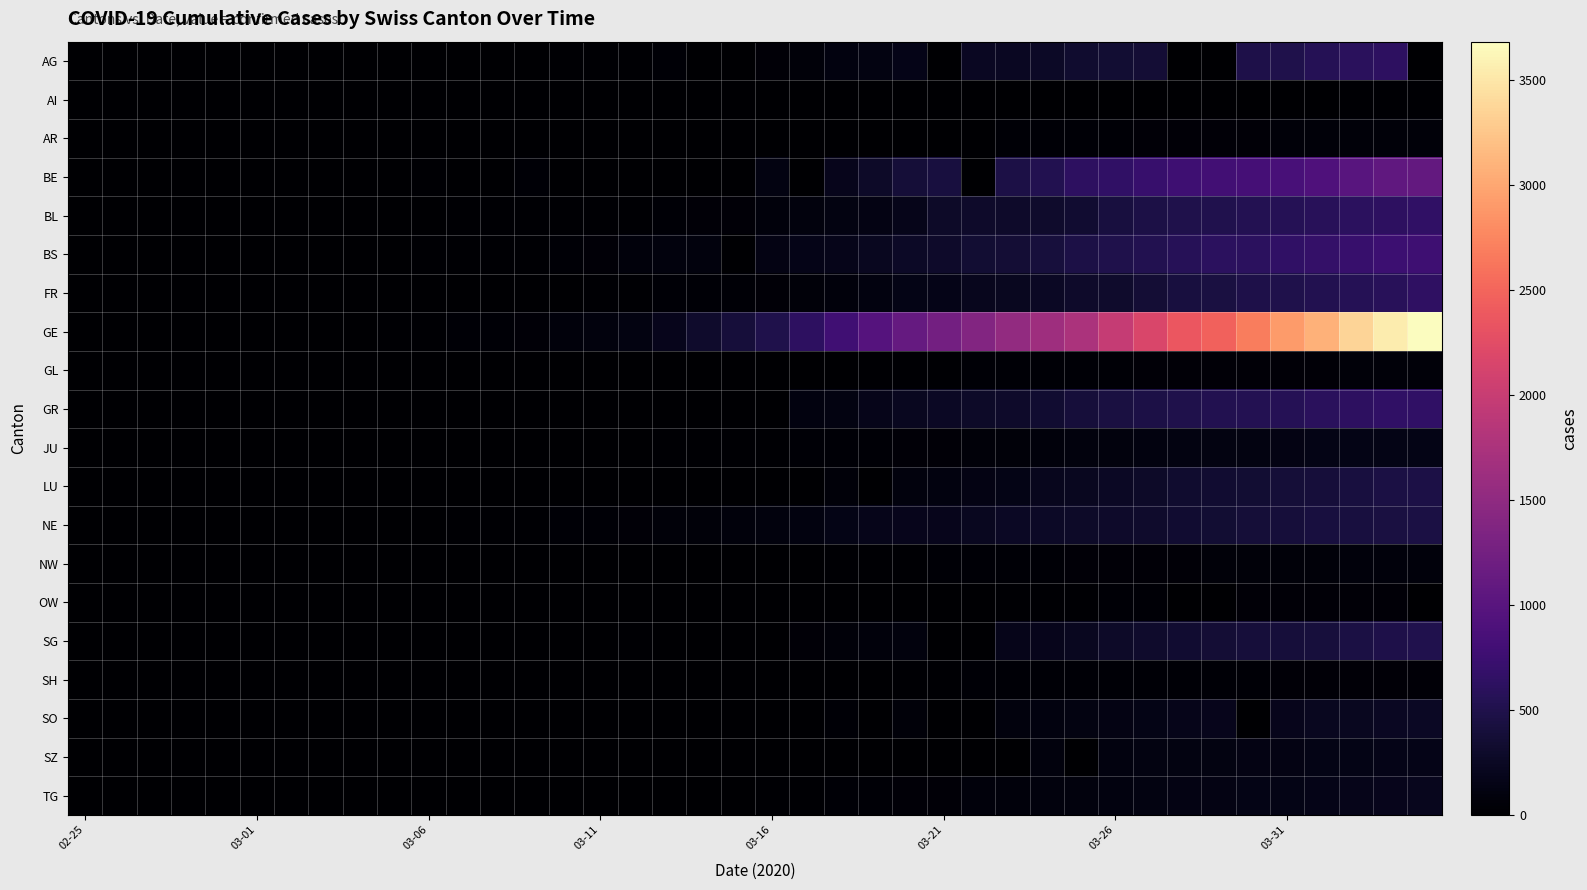

Which series has the largest total across all categories?

GE